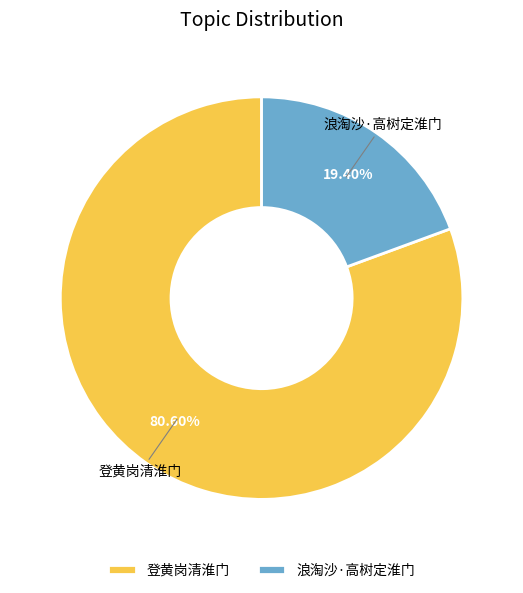

Is 浪淘沙·高树定淮门 the majority of the pie?

No